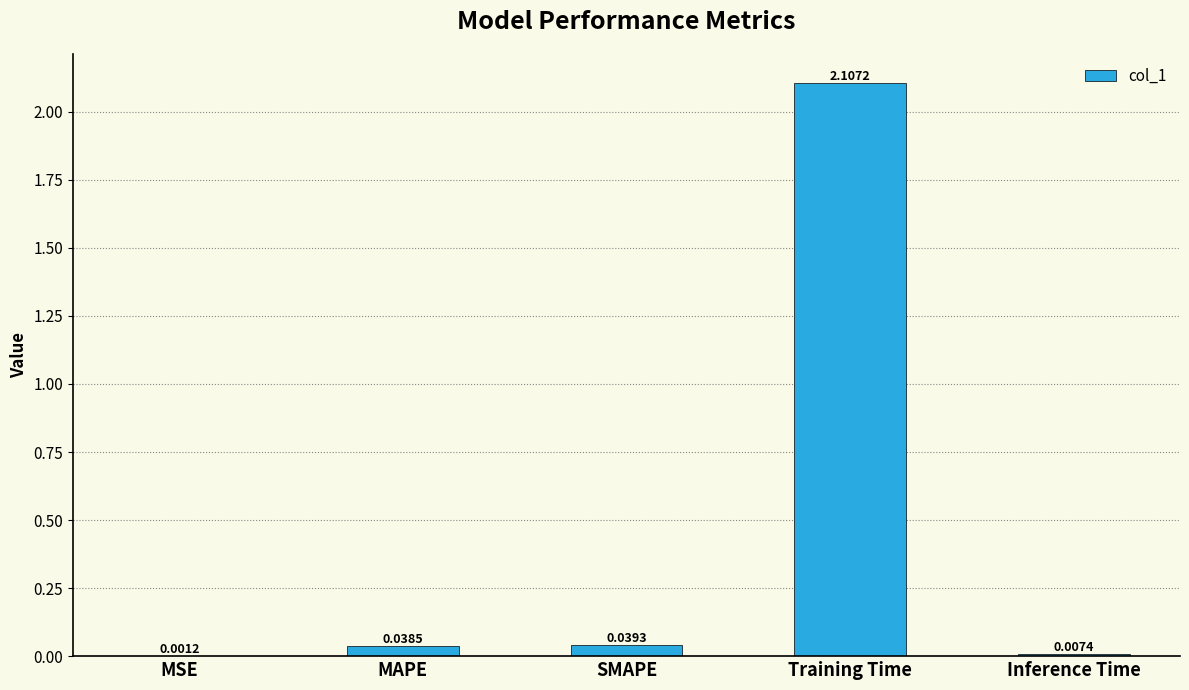

The value at Training Time is 2.1. True or false?

True